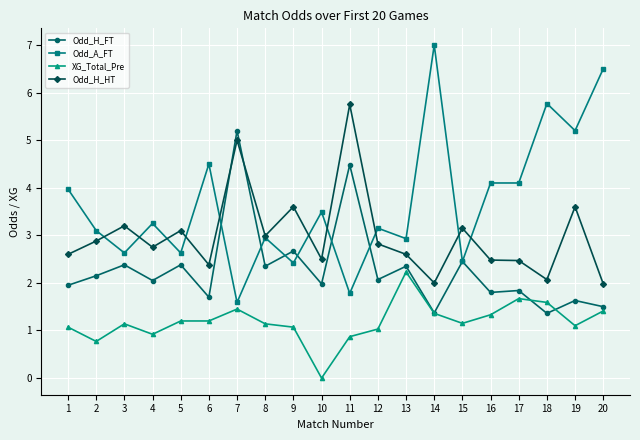

Rank the series by their maximum value, from highest to lowest.

Odd_A_FT, Odd_H_HT, Odd_H_FT, XG_Total_Pre